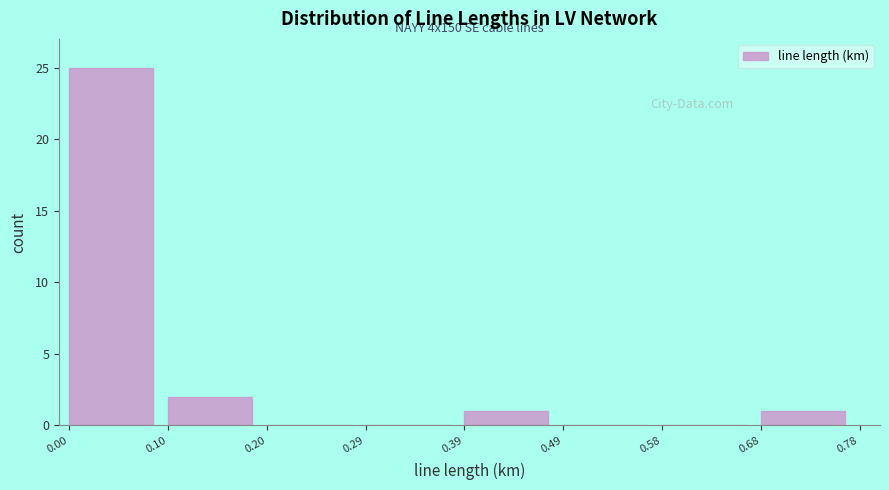

Over which range of the x-axis is the bar tallest?

0.00 to 0.10